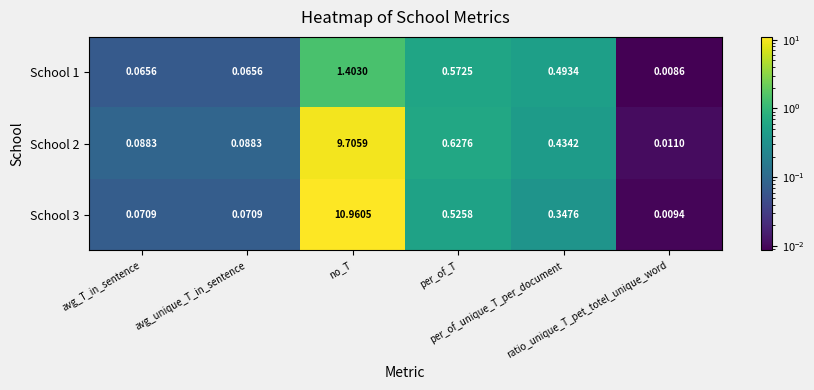

Count the number of data series in this chart.

3